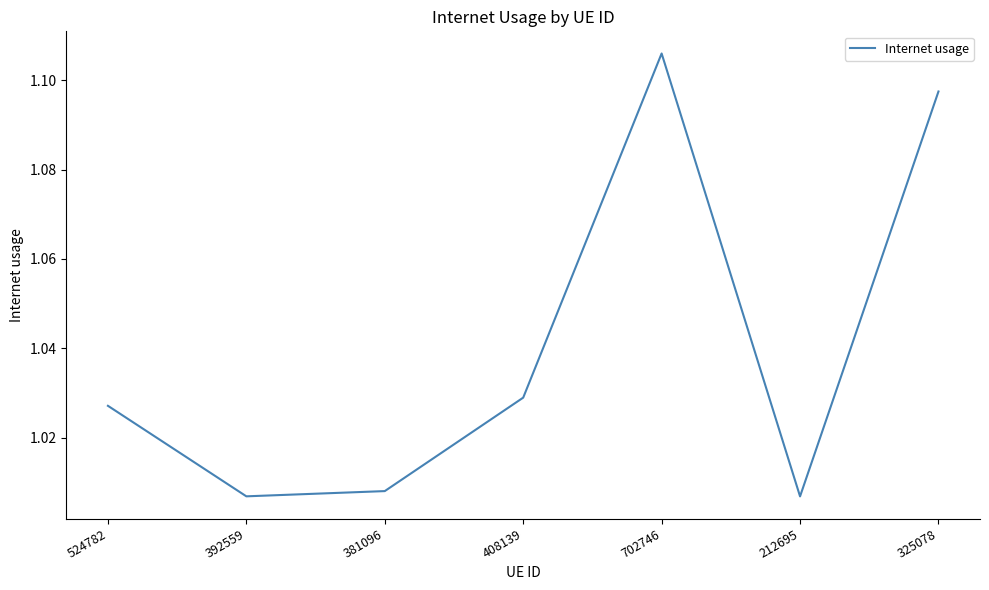

The chart shows a value of 1.5 at 381096. True or false?

False